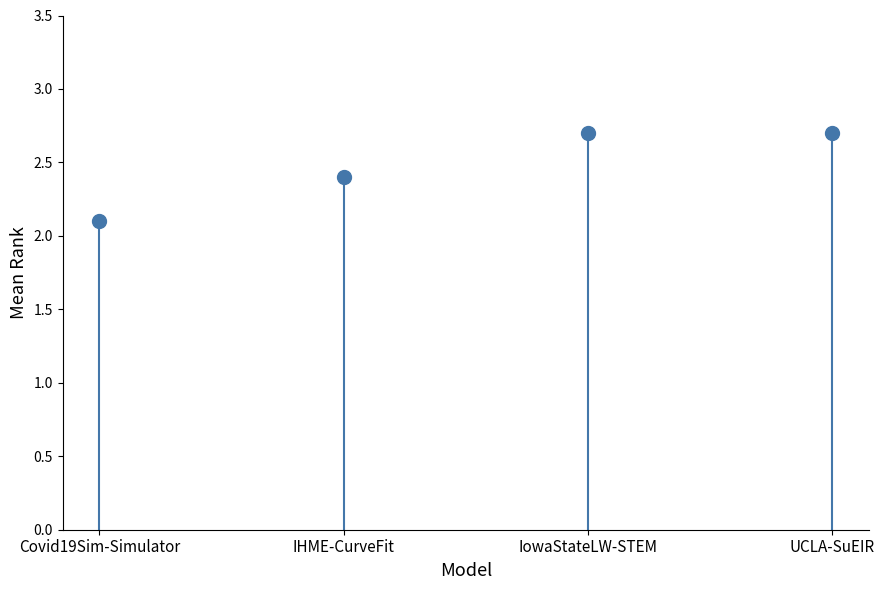

Which category has the highest value across all series?

IowaStateLW-STEM